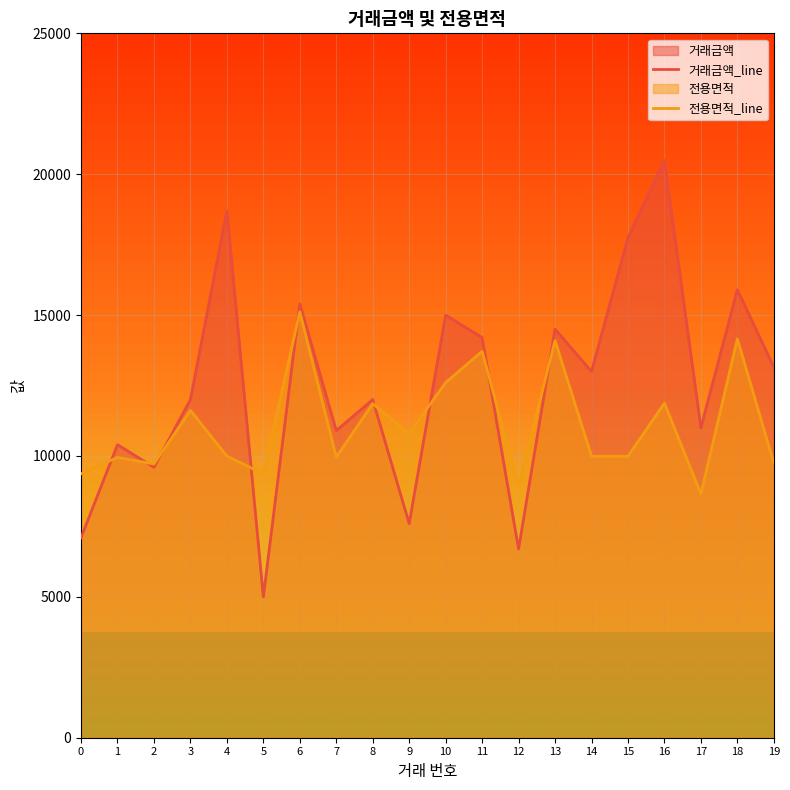

True or false: 거래금액_line has more than 2 points higher than both neighbors.

True